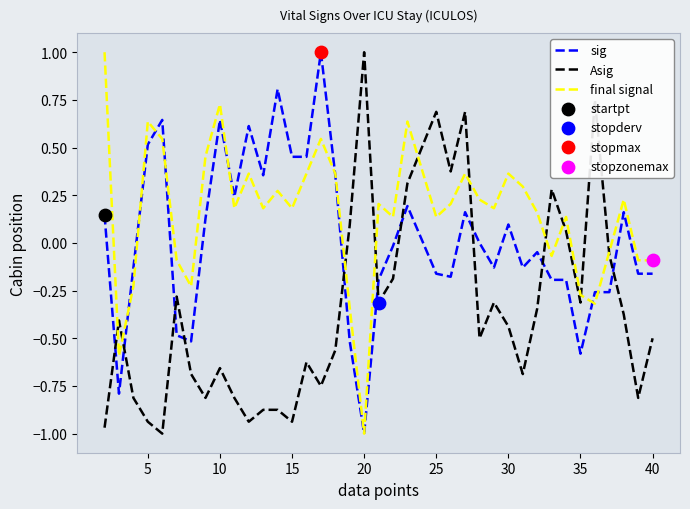

Rank the series by their average value, from lowest to highest.

Asig, sig, final signal